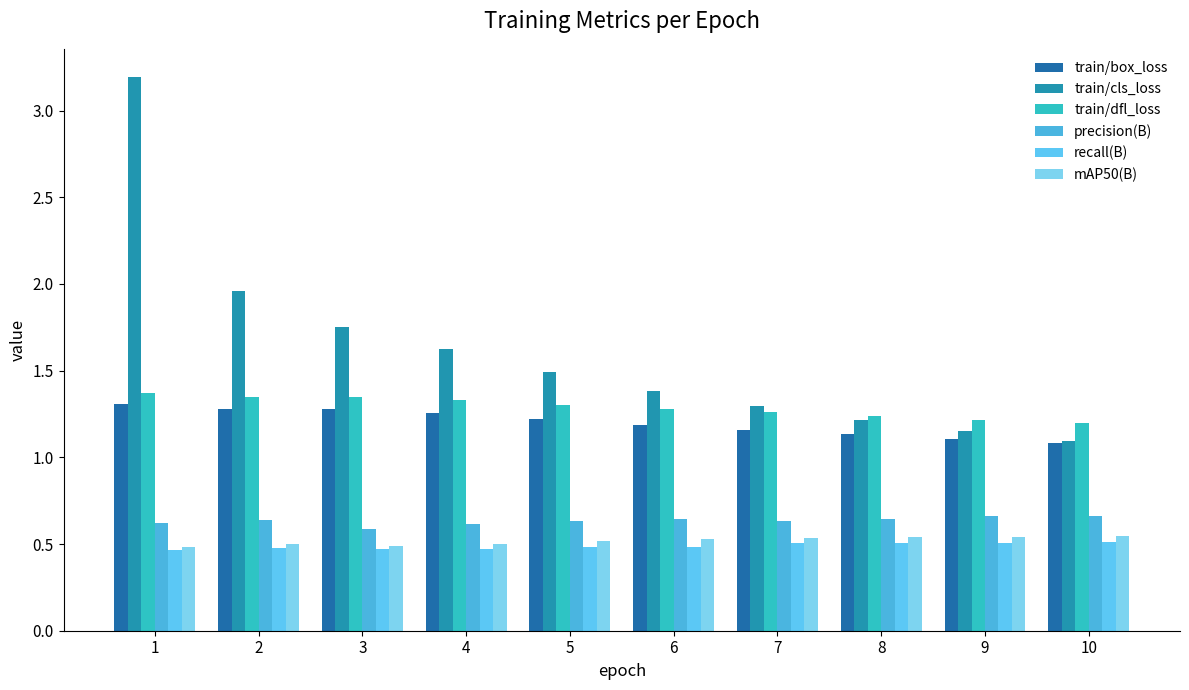

Reading left to right, extract all data points from this chart.

train/box_loss: 1=1.3	2=1.3	3=1.3	4=1.3	5=1.2	6=1.2	7=1.2	8=1.1	9=1.1	10=1.1
train/cls_loss: 1=3.2	2=2.0	3=1.8	4=1.6	5=1.5	6=1.4	7=1.3	8=1.2	9=1.1	10=1.1
train/dfl_loss: 1=1.4	2=1.3	3=1.3	4=1.3	5=1.3	6=1.3	7=1.3	8=1.2	9=1.2	10=1.2
precision(B): 1=0.6	2=0.6	3=0.6	4=0.6	5=0.6	6=0.6	7=0.6	8=0.6	9=0.7	10=0.7
recall(B): 1=0.5	2=0.5	3=0.5	4=0.5	5=0.5	6=0.5	7=0.5	8=0.5	9=0.5	10=0.5
mAP50(B): 1=0.5	2=0.5	3=0.5	4=0.5	5=0.5	6=0.5	7=0.5	8=0.5	9=0.5	10=0.5